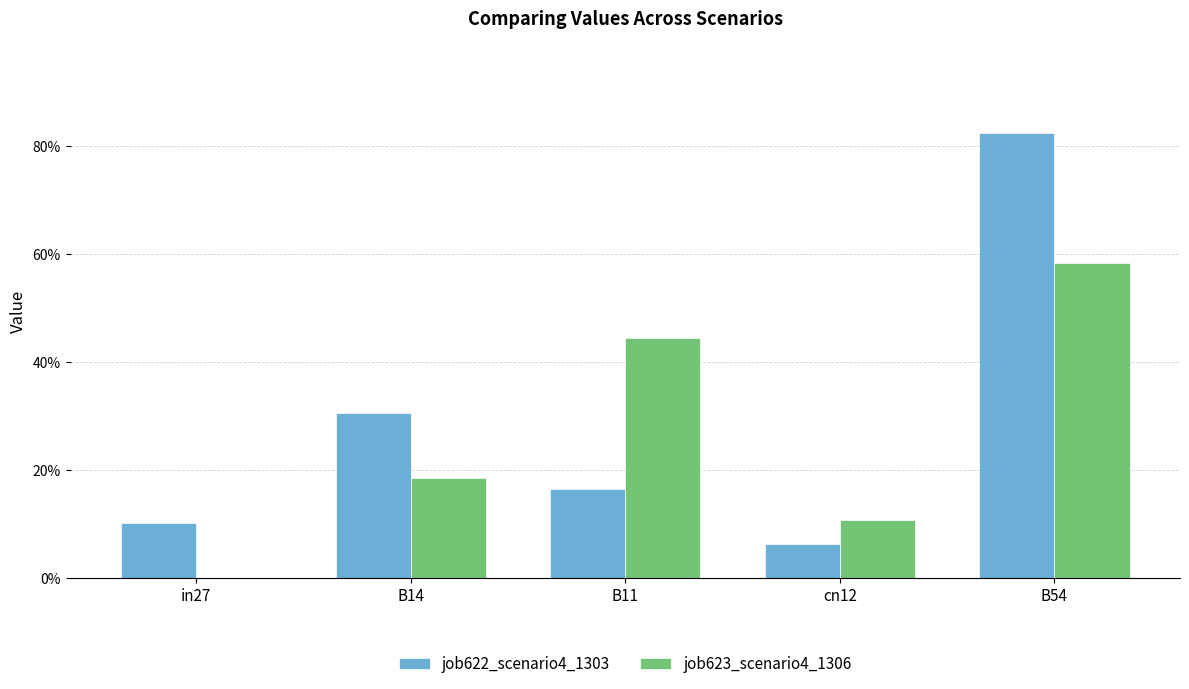

Rank the series by their average value, from lowest to highest.

job623_scenario4_1306, job622_scenario4_1303